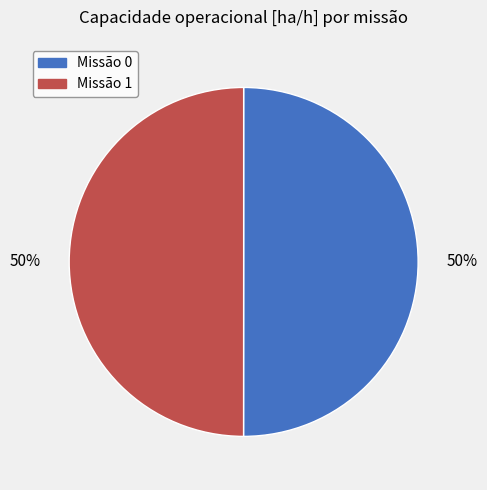

How many segments does this pie chart have?

2